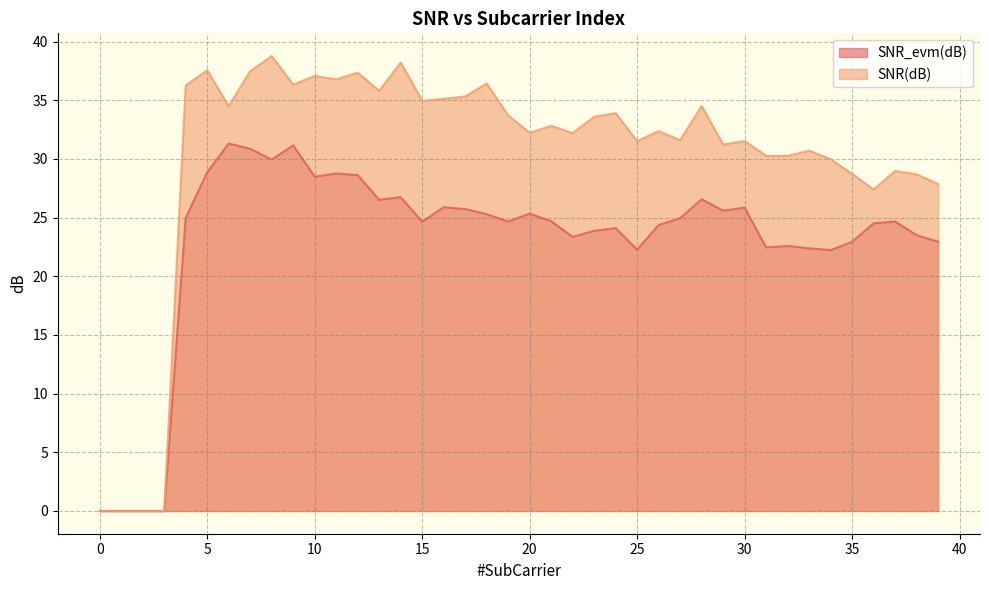

At which category does SNR(dB) reach its first local peak?

5